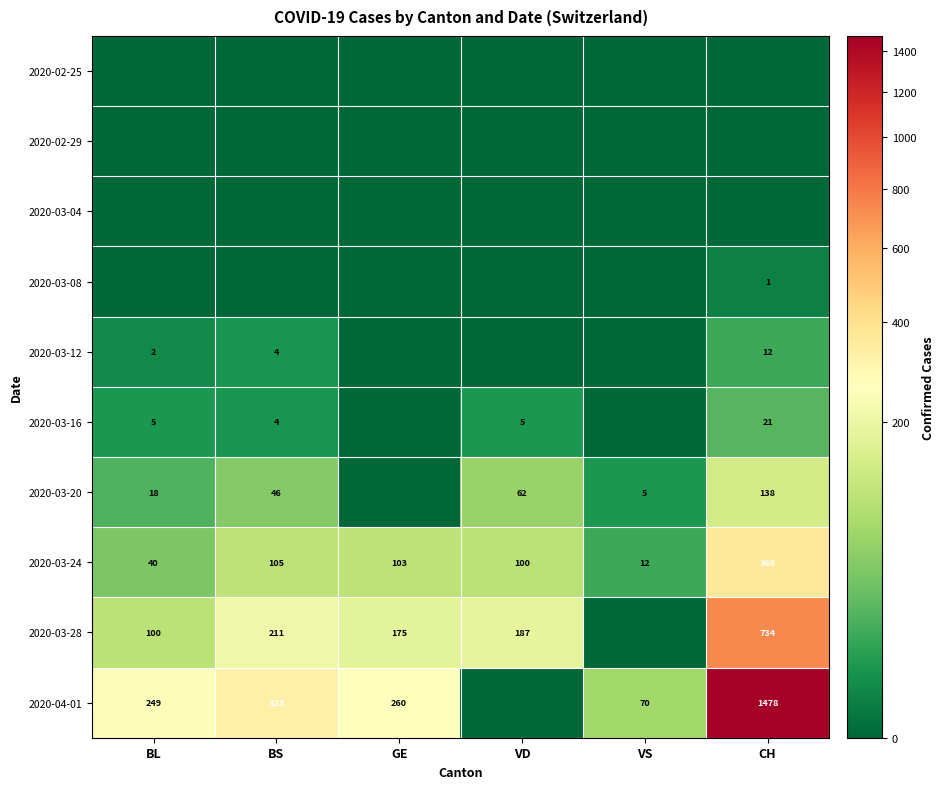

At which label is 2020-03-24 closest to 190?

BS